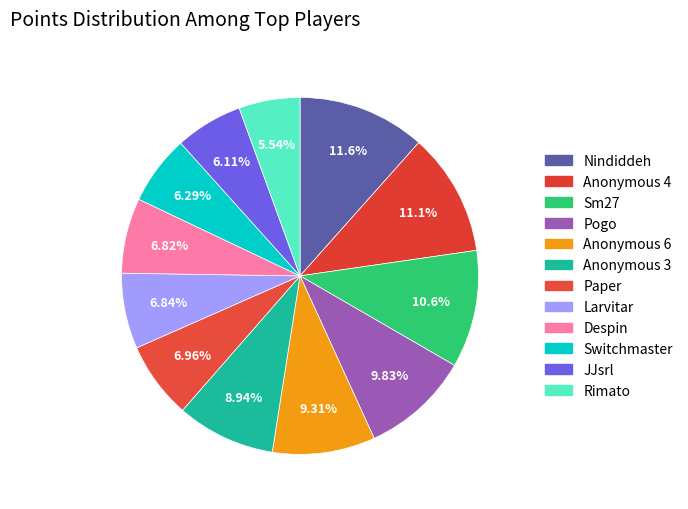

How many slices are in this pie chart?

12